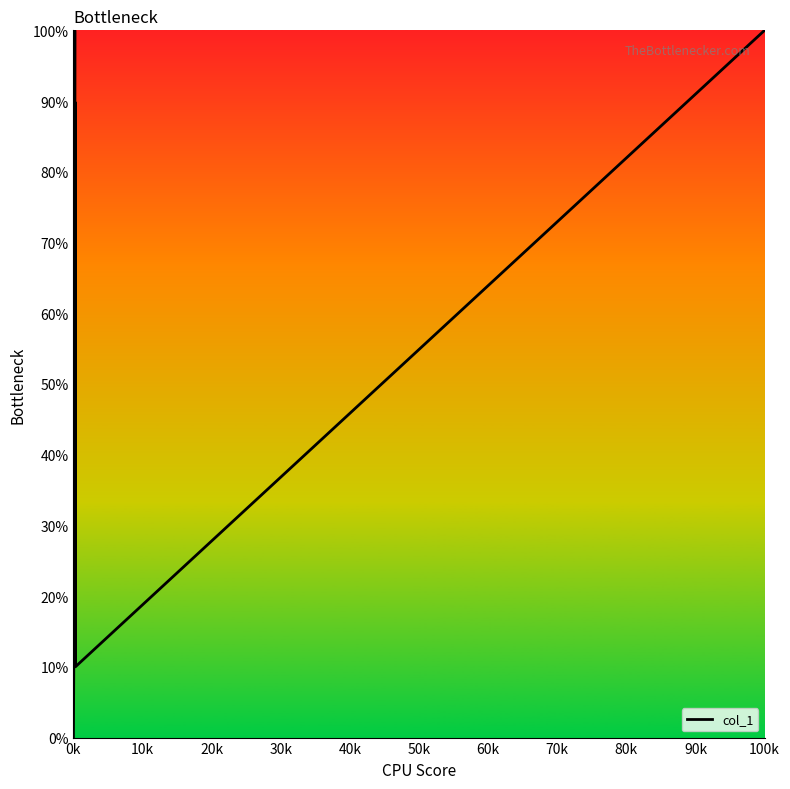

What is the maximum value shown in the chart?

100.0